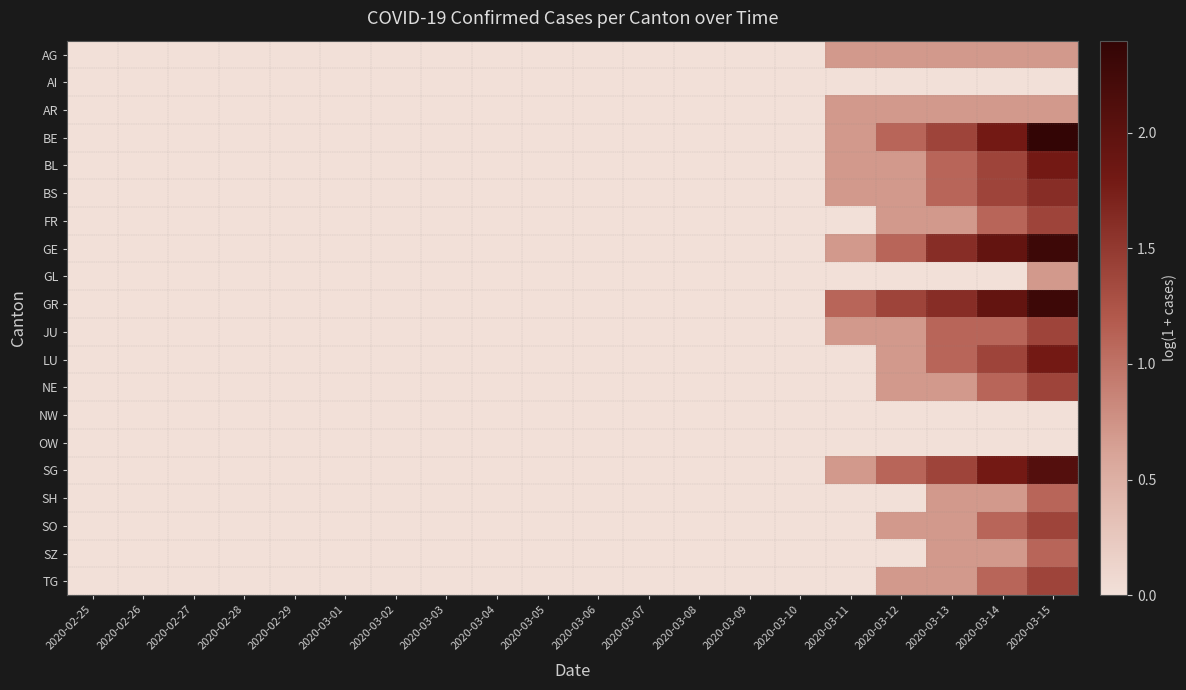

Reading right to left, what are all the values shown in this chart?

AG: 2020-03-15=0.7	2020-03-14=0.7	2020-03-13=0.7	2020-03-12=0.7	2020-03-11=0.7	2020-03-10=0.0	2020-03-09=0.0	2020-03-08=0.0	2020-03-07=0.0	2020-03-06=0.0	2020-03-05=0.0	2020-03-04=0.0	2020-03-03=0.0	2020-03-02=0.0	2020-03-01=0.0	2020-02-29=0.0	2020-02-28=0.0	2020-02-27=0.0	2020-02-26=0.0	2020-02-25=0.0
AI: 2020-03-15=0.0	2020-03-14=0.0	2020-03-13=0.0	2020-03-12=0.0	2020-03-11=0.0	2020-03-10=0.0	2020-03-09=0.0	2020-03-08=0.0	2020-03-07=0.0	2020-03-06=0.0	2020-03-05=0.0	2020-03-04=0.0	2020-03-03=0.0	2020-03-02=0.0	2020-03-01=0.0	2020-02-29=0.0	2020-02-28=0.0	2020-02-27=0.0	2020-02-26=0.0	2020-02-25=0.0
AR: 2020-03-15=0.7	2020-03-14=0.7	2020-03-13=0.7	2020-03-12=0.7	2020-03-11=0.7	2020-03-10=0.0	2020-03-09=0.0	2020-03-08=0.0	2020-03-07=0.0	2020-03-06=0.0	2020-03-05=0.0	2020-03-04=0.0	2020-03-03=0.0	2020-03-02=0.0	2020-03-01=0.0	2020-02-29=0.0	2020-02-28=0.0	2020-02-27=0.0	2020-02-26=0.0	2020-02-25=0.0
BE: 2020-03-15=2.4	2020-03-14=1.8	2020-03-13=1.4	2020-03-12=1.1	2020-03-11=0.7	2020-03-10=0.0	2020-03-09=0.0	2020-03-08=0.0	2020-03-07=0.0	2020-03-06=0.0	2020-03-05=0.0	2020-03-04=0.0	2020-03-03=0.0	2020-03-02=0.0	2020-03-01=0.0	2020-02-29=0.0	2020-02-28=0.0	2020-02-27=0.0	2020-02-26=0.0	2020-02-25=0.0
BL: 2020-03-15=1.8	2020-03-14=1.4	2020-03-13=1.1	2020-03-12=0.7	2020-03-11=0.7	2020-03-10=0.0	2020-03-09=0.0	2020-03-08=0.0	2020-03-07=0.0	2020-03-06=0.0	2020-03-05=0.0	2020-03-04=0.0	2020-03-03=0.0	2020-03-02=0.0	2020-03-01=0.0	2020-02-29=0.0	2020-02-28=0.0	2020-02-27=0.0	2020-02-26=0.0	2020-02-25=0.0
BS: 2020-03-15=1.6	2020-03-14=1.4	2020-03-13=1.1	2020-03-12=0.7	2020-03-11=0.7	2020-03-10=0.0	2020-03-09=0.0	2020-03-08=0.0	2020-03-07=0.0	2020-03-06=0.0	2020-03-05=0.0	2020-03-04=0.0	2020-03-03=0.0	2020-03-02=0.0	2020-03-01=0.0	2020-02-29=0.0	2020-02-28=0.0	2020-02-27=0.0	2020-02-26=0.0	2020-02-25=0.0
FR: 2020-03-15=1.4	2020-03-14=1.1	2020-03-13=0.7	2020-03-12=0.7	2020-03-11=0.0	2020-03-10=0.0	2020-03-09=0.0	2020-03-08=0.0	2020-03-07=0.0	2020-03-06=0.0	2020-03-05=0.0	2020-03-04=0.0	2020-03-03=0.0	2020-03-02=0.0	2020-03-01=0.0	2020-02-29=0.0	2020-02-28=0.0	2020-02-27=0.0	2020-02-26=0.0	2020-02-25=0.0
GE: 2020-03-15=2.3	2020-03-14=1.9	2020-03-13=1.6	2020-03-12=1.1	2020-03-11=0.7	2020-03-10=0.0	2020-03-09=0.0	2020-03-08=0.0	2020-03-07=0.0	2020-03-06=0.0	2020-03-05=0.0	2020-03-04=0.0	2020-03-03=0.0	2020-03-02=0.0	2020-03-01=0.0	2020-02-29=0.0	2020-02-28=0.0	2020-02-27=0.0	2020-02-26=0.0	2020-02-25=0.0
GL: 2020-03-15=0.7	2020-03-14=0.0	2020-03-13=0.0	2020-03-12=0.0	2020-03-11=0.0	2020-03-10=0.0	2020-03-09=0.0	2020-03-08=0.0	2020-03-07=0.0	2020-03-06=0.0	2020-03-05=0.0	2020-03-04=0.0	2020-03-03=0.0	2020-03-02=0.0	2020-03-01=0.0	2020-02-29=0.0	2020-02-28=0.0	2020-02-27=0.0	2020-02-26=0.0	2020-02-25=0.0
GR: 2020-03-15=2.3	2020-03-14=1.9	2020-03-13=1.6	2020-03-12=1.4	2020-03-11=1.1	2020-03-10=0.0	2020-03-09=0.0	2020-03-08=0.0	2020-03-07=0.0	2020-03-06=0.0	2020-03-05=0.0	2020-03-04=0.0	2020-03-03=0.0	2020-03-02=0.0	2020-03-01=0.0	2020-02-29=0.0	2020-02-28=0.0	2020-02-27=0.0	2020-02-26=0.0	2020-02-25=0.0
JU: 2020-03-15=1.4	2020-03-14=1.1	2020-03-13=1.1	2020-03-12=0.7	2020-03-11=0.7	2020-03-10=0.0	2020-03-09=0.0	2020-03-08=0.0	2020-03-07=0.0	2020-03-06=0.0	2020-03-05=0.0	2020-03-04=0.0	2020-03-03=0.0	2020-03-02=0.0	2020-03-01=0.0	2020-02-29=0.0	2020-02-28=0.0	2020-02-27=0.0	2020-02-26=0.0	2020-02-25=0.0
LU: 2020-03-15=1.8	2020-03-14=1.4	2020-03-13=1.1	2020-03-12=0.7	2020-03-11=0.0	2020-03-10=0.0	2020-03-09=0.0	2020-03-08=0.0	2020-03-07=0.0	2020-03-06=0.0	2020-03-05=0.0	2020-03-04=0.0	2020-03-03=0.0	2020-03-02=0.0	2020-03-01=0.0	2020-02-29=0.0	2020-02-28=0.0	2020-02-27=0.0	2020-02-26=0.0	2020-02-25=0.0
NE: 2020-03-15=1.4	2020-03-14=1.1	2020-03-13=0.7	2020-03-12=0.7	2020-03-11=0.0	2020-03-10=0.0	2020-03-09=0.0	2020-03-08=0.0	2020-03-07=0.0	2020-03-06=0.0	2020-03-05=0.0	2020-03-04=0.0	2020-03-03=0.0	2020-03-02=0.0	2020-03-01=0.0	2020-02-29=0.0	2020-02-28=0.0	2020-02-27=0.0	2020-02-26=0.0	2020-02-25=0.0
NW: 2020-03-15=0.0	2020-03-14=0.0	2020-03-13=0.0	2020-03-12=0.0	2020-03-11=0.0	2020-03-10=0.0	2020-03-09=0.0	2020-03-08=0.0	2020-03-07=0.0	2020-03-06=0.0	2020-03-05=0.0	2020-03-04=0.0	2020-03-03=0.0	2020-03-02=0.0	2020-03-01=0.0	2020-02-29=0.0	2020-02-28=0.0	2020-02-27=0.0	2020-02-26=0.0	2020-02-25=0.0
OW: 2020-03-15=0.0	2020-03-14=0.0	2020-03-13=0.0	2020-03-12=0.0	2020-03-11=0.0	2020-03-10=0.0	2020-03-09=0.0	2020-03-08=0.0	2020-03-07=0.0	2020-03-06=0.0	2020-03-05=0.0	2020-03-04=0.0	2020-03-03=0.0	2020-03-02=0.0	2020-03-01=0.0	2020-02-29=0.0	2020-02-28=0.0	2020-02-27=0.0	2020-02-26=0.0	2020-02-25=0.0
SG: 2020-03-15=2.1	2020-03-14=1.8	2020-03-13=1.4	2020-03-12=1.1	2020-03-11=0.7	2020-03-10=0.0	2020-03-09=0.0	2020-03-08=0.0	2020-03-07=0.0	2020-03-06=0.0	2020-03-05=0.0	2020-03-04=0.0	2020-03-03=0.0	2020-03-02=0.0	2020-03-01=0.0	2020-02-29=0.0	2020-02-28=0.0	2020-02-27=0.0	2020-02-26=0.0	2020-02-25=0.0
SH: 2020-03-15=1.1	2020-03-14=0.7	2020-03-13=0.7	2020-03-12=0.0	2020-03-11=0.0	2020-03-10=0.0	2020-03-09=0.0	2020-03-08=0.0	2020-03-07=0.0	2020-03-06=0.0	2020-03-05=0.0	2020-03-04=0.0	2020-03-03=0.0	2020-03-02=0.0	2020-03-01=0.0	2020-02-29=0.0	2020-02-28=0.0	2020-02-27=0.0	2020-02-26=0.0	2020-02-25=0.0
SO: 2020-03-15=1.4	2020-03-14=1.1	2020-03-13=0.7	2020-03-12=0.7	2020-03-11=0.0	2020-03-10=0.0	2020-03-09=0.0	2020-03-08=0.0	2020-03-07=0.0	2020-03-06=0.0	2020-03-05=0.0	2020-03-04=0.0	2020-03-03=0.0	2020-03-02=0.0	2020-03-01=0.0	2020-02-29=0.0	2020-02-28=0.0	2020-02-27=0.0	2020-02-26=0.0	2020-02-25=0.0
SZ: 2020-03-15=1.1	2020-03-14=0.7	2020-03-13=0.7	2020-03-12=0.0	2020-03-11=0.0	2020-03-10=0.0	2020-03-09=0.0	2020-03-08=0.0	2020-03-07=0.0	2020-03-06=0.0	2020-03-05=0.0	2020-03-04=0.0	2020-03-03=0.0	2020-03-02=0.0	2020-03-01=0.0	2020-02-29=0.0	2020-02-28=0.0	2020-02-27=0.0	2020-02-26=0.0	2020-02-25=0.0
TG: 2020-03-15=1.4	2020-03-14=1.1	2020-03-13=0.7	2020-03-12=0.7	2020-03-11=0.0	2020-03-10=0.0	2020-03-09=0.0	2020-03-08=0.0	2020-03-07=0.0	2020-03-06=0.0	2020-03-05=0.0	2020-03-04=0.0	2020-03-03=0.0	2020-03-02=0.0	2020-03-01=0.0	2020-02-29=0.0	2020-02-28=0.0	2020-02-27=0.0	2020-02-26=0.0	2020-02-25=0.0